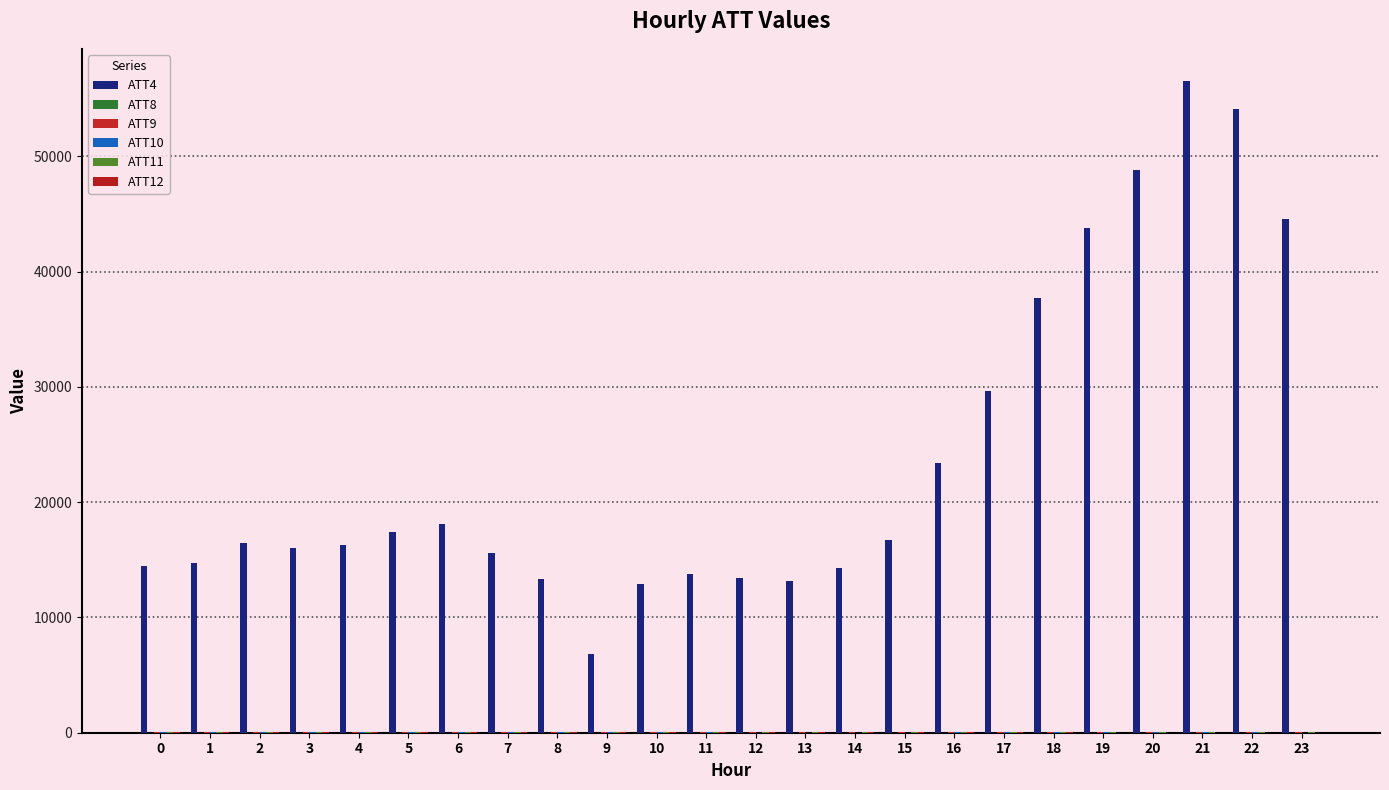

Which series changed the most between 1 and 19?

ATT4